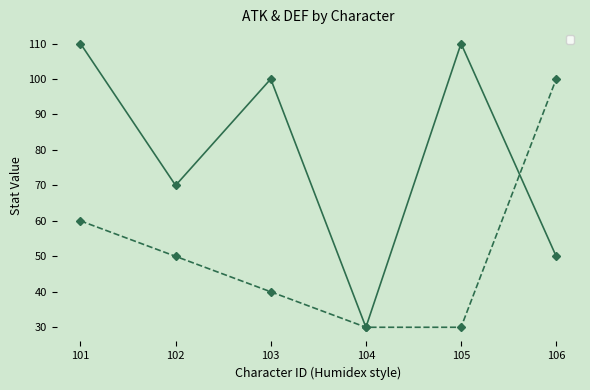

After their last crossing, which series has the higher values: _def or _atk?

_def